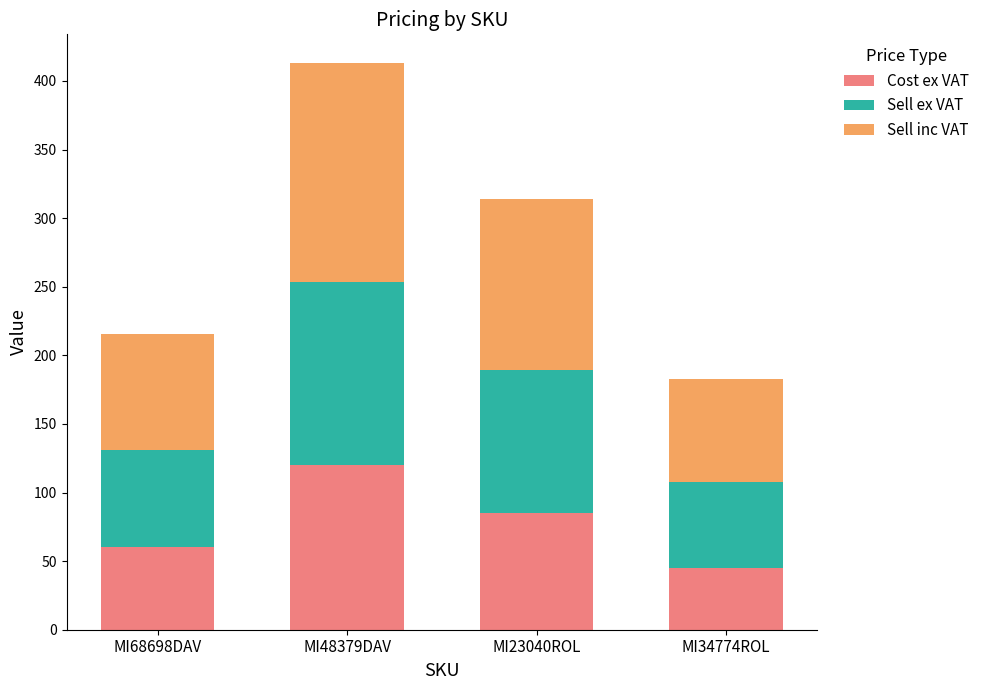

At which category is the sum across all series the highest?

MI48379DAV